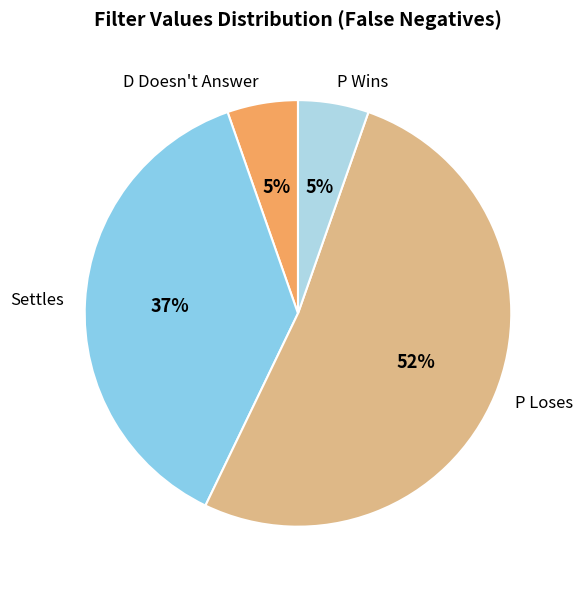

To the nearest percent, what portion does D Doesn't Answer represent?

5%